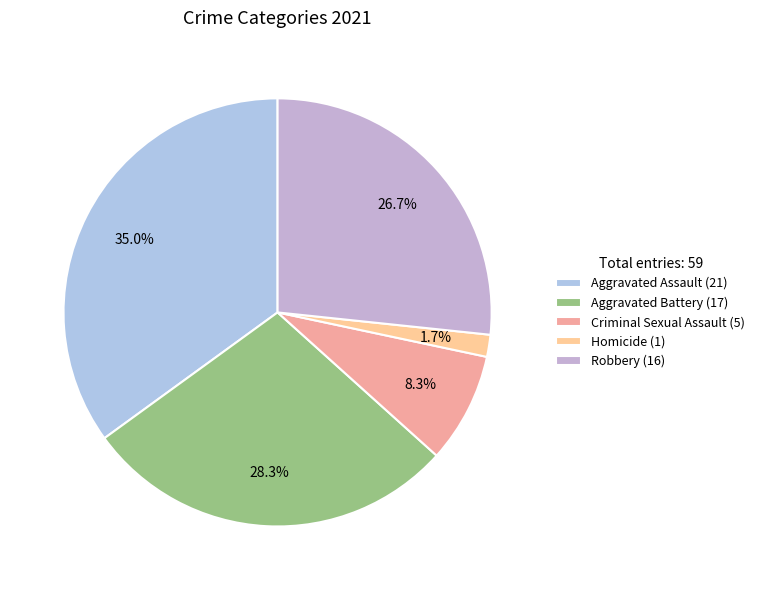

The Criminal Sexual Assault slice represents 8% of the pie. True or false?

True